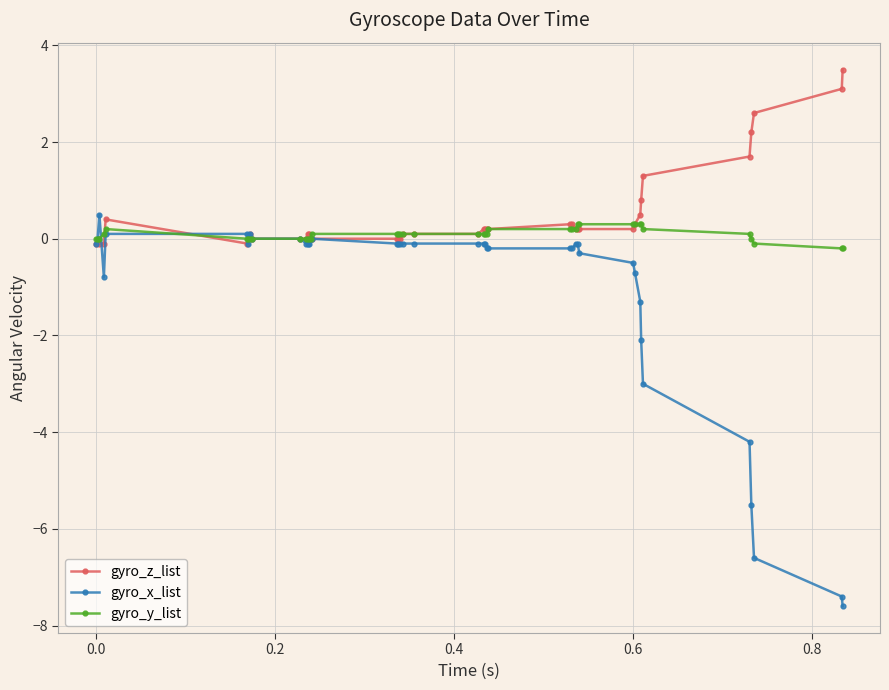

List the series in order of their overall mean, highest first.

gyro_z_list, gyro_y_list, gyro_x_list